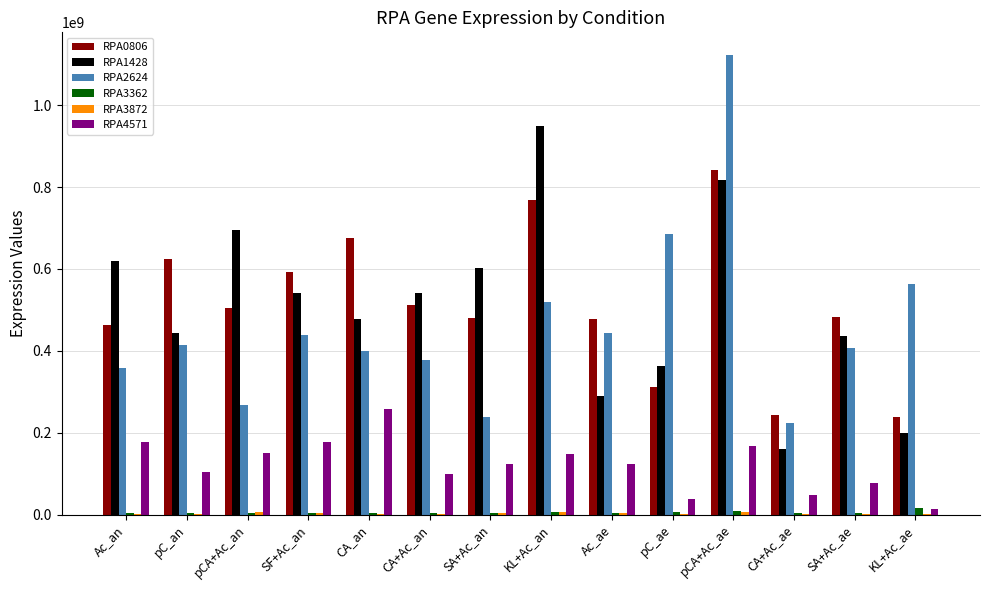

At which category is the sum across all series the highest?

pCA+Ac_ae